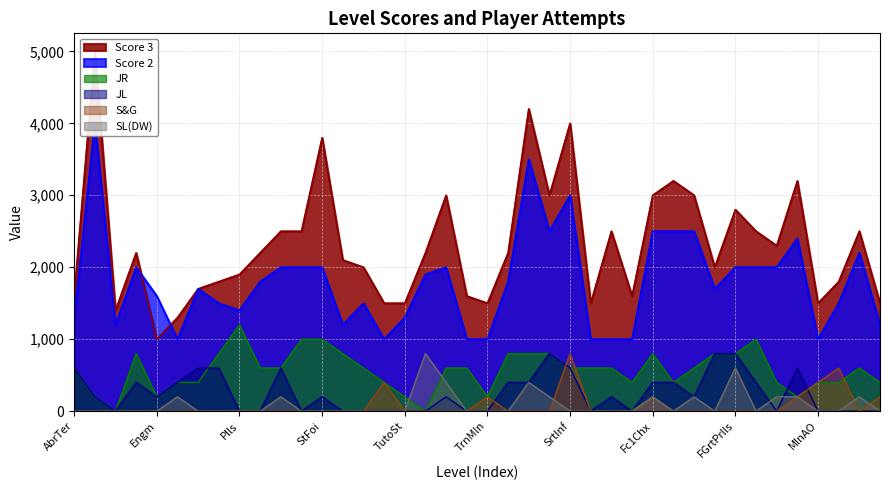

How many categories are shown in the chart?

40